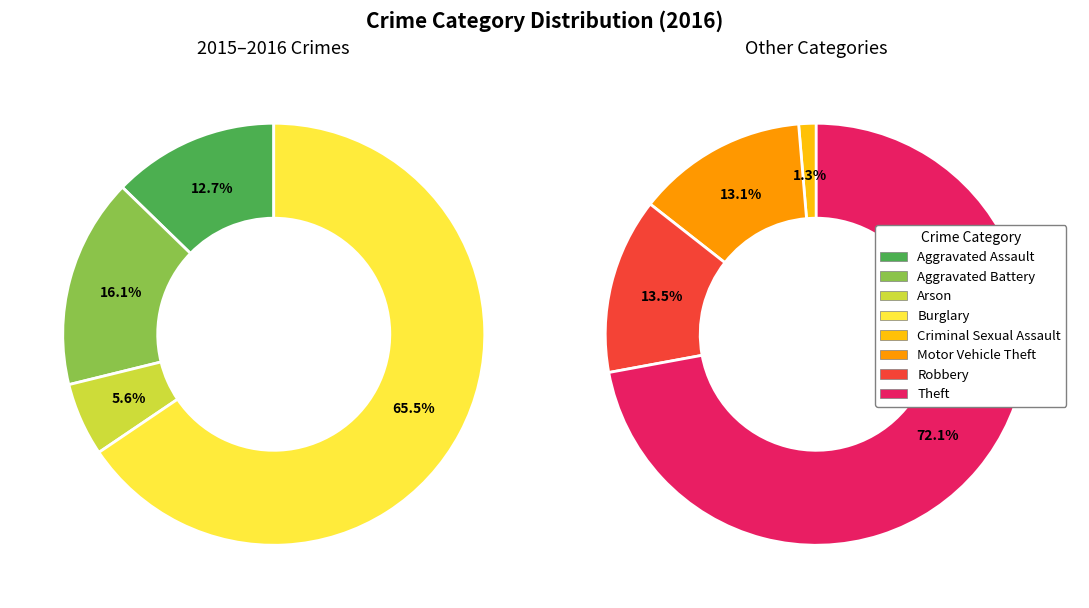

What is the smallest slice in the pie chart?

Criminal Sexual Assault